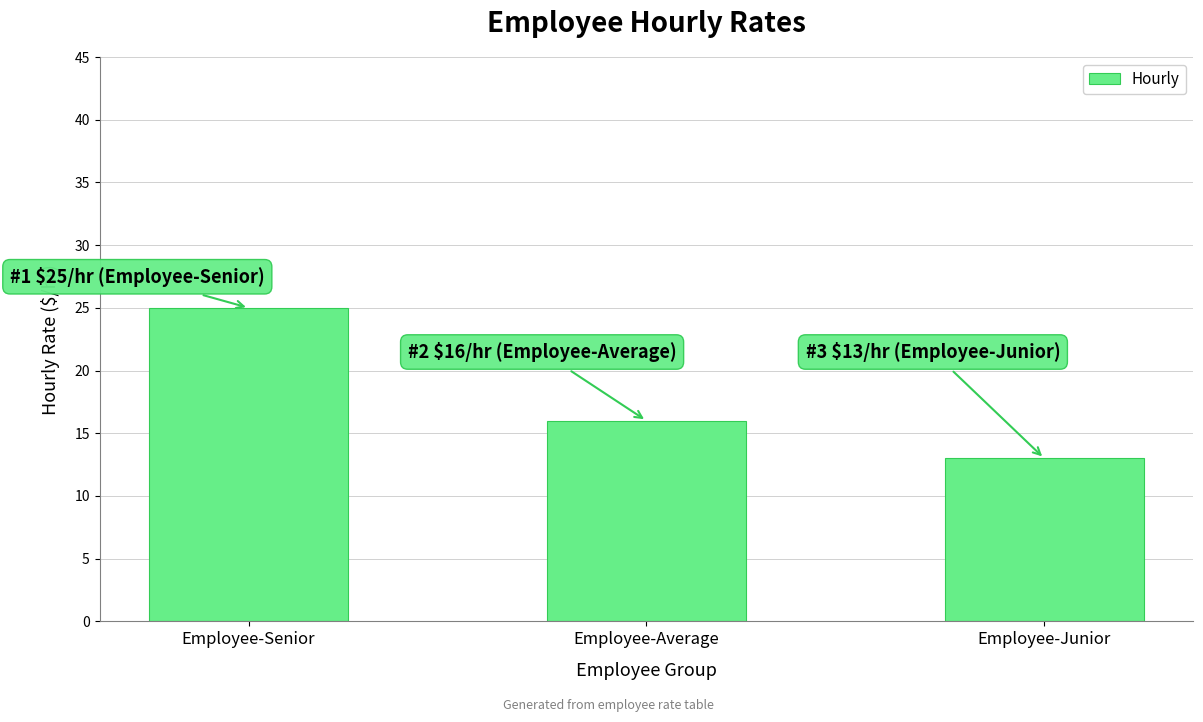

What is the difference between the maximum and minimum values?

12